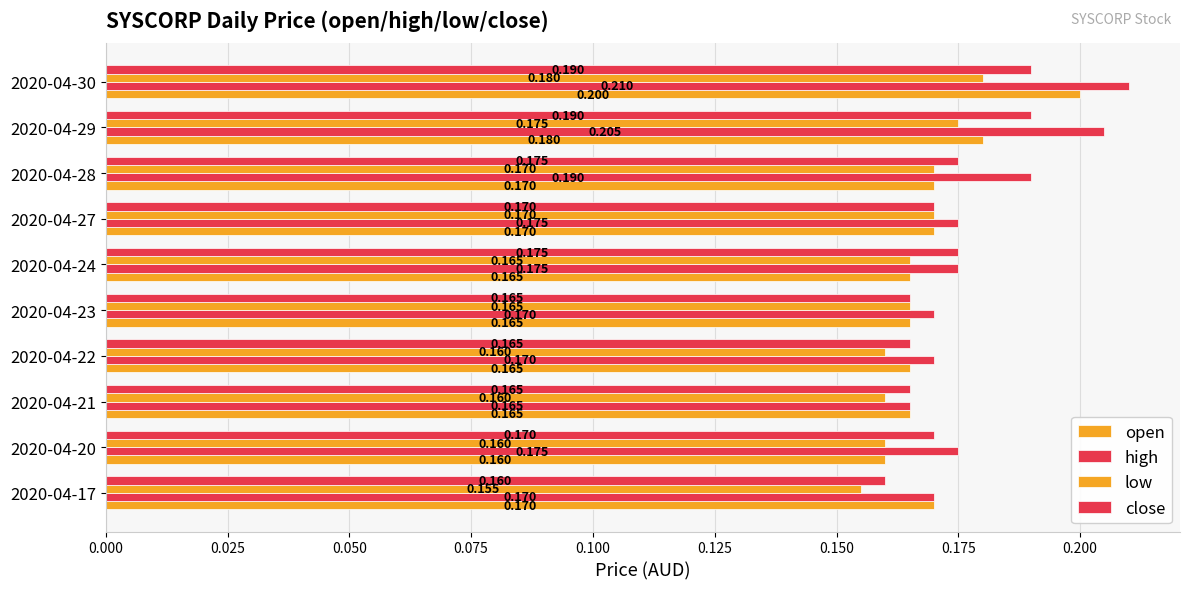

List the series in order of their peak value, highest first.

high, open, close, low